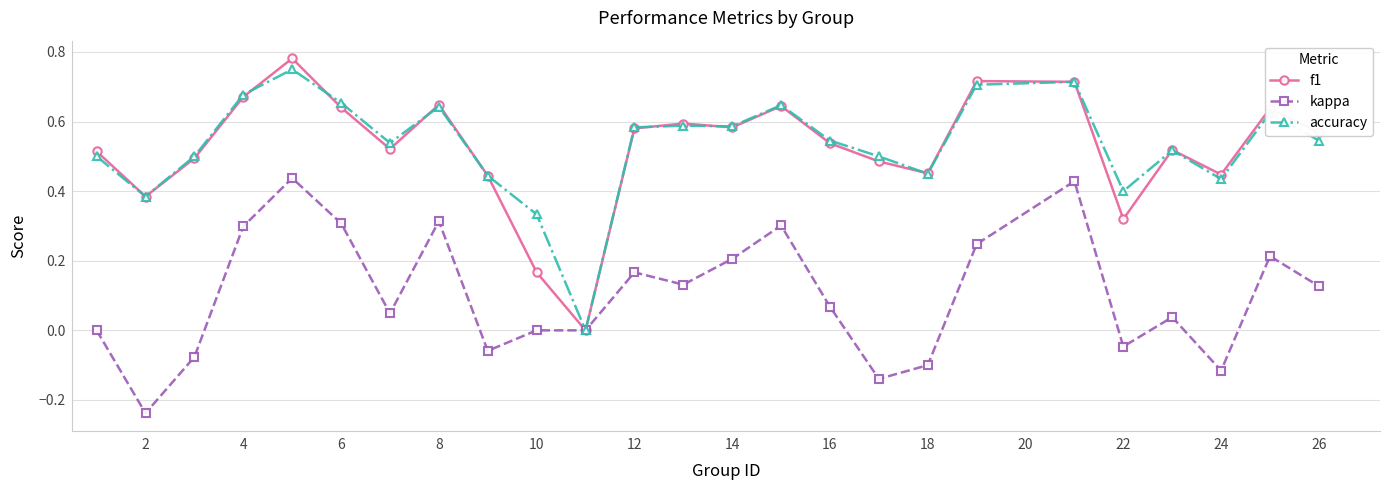

Which series has the widest spread of values?

f1